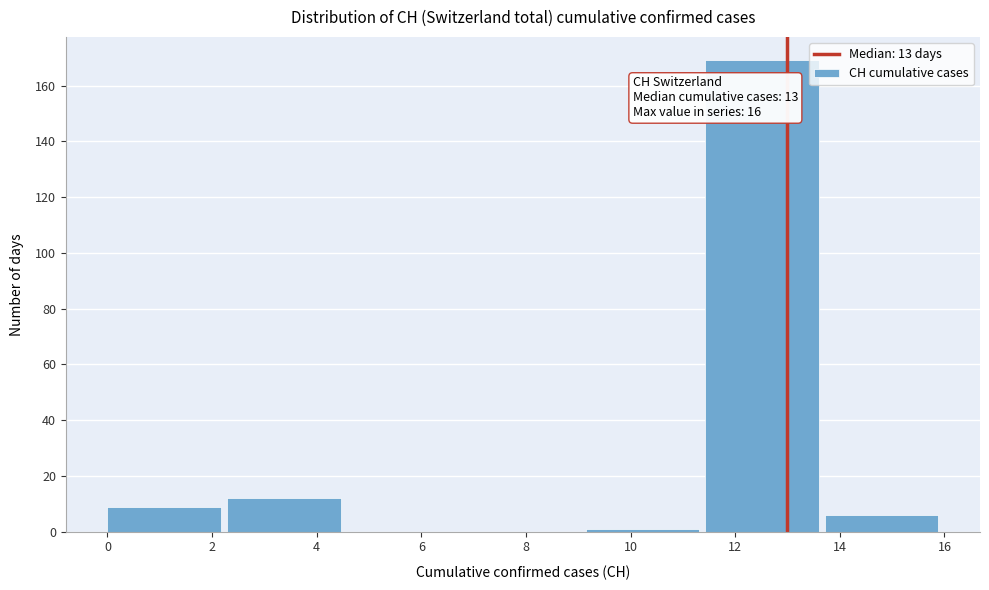

Over which range of the x-axis is the bar tallest?

11.4 to 13.8